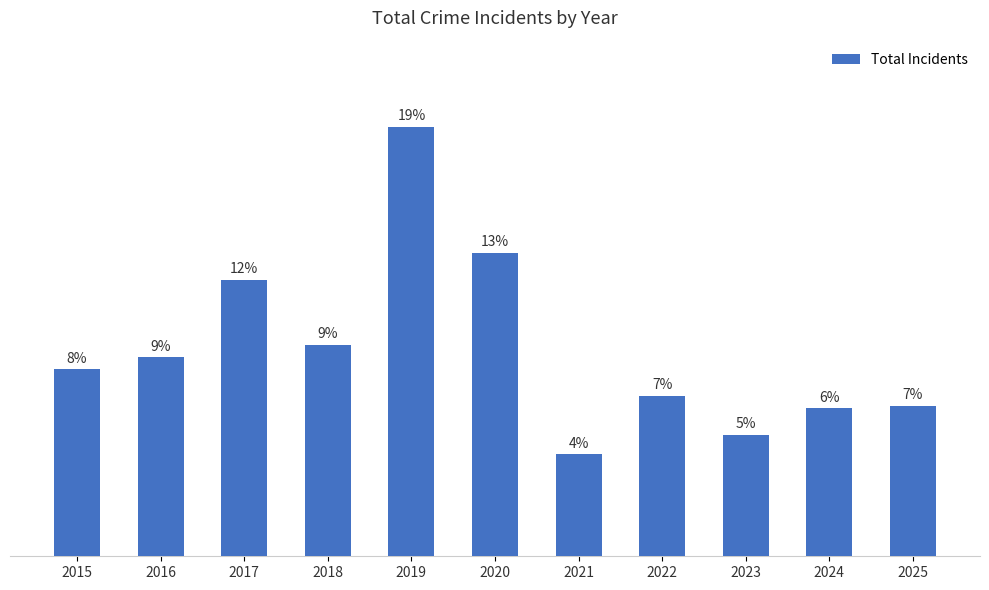

Reading left to right, what are all the values shown in this chart?

77	82	114	87	177	125	42	66	50	61	62